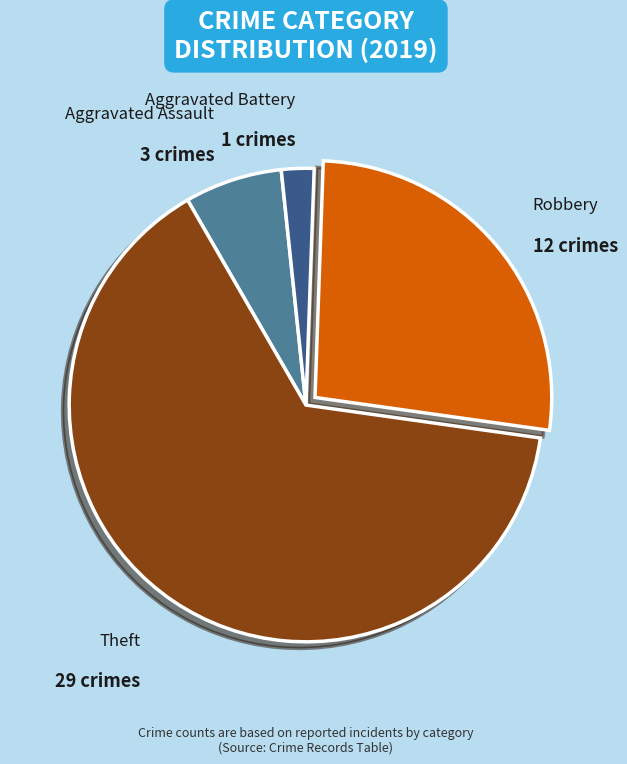

Count the number of slices in the pie.

4